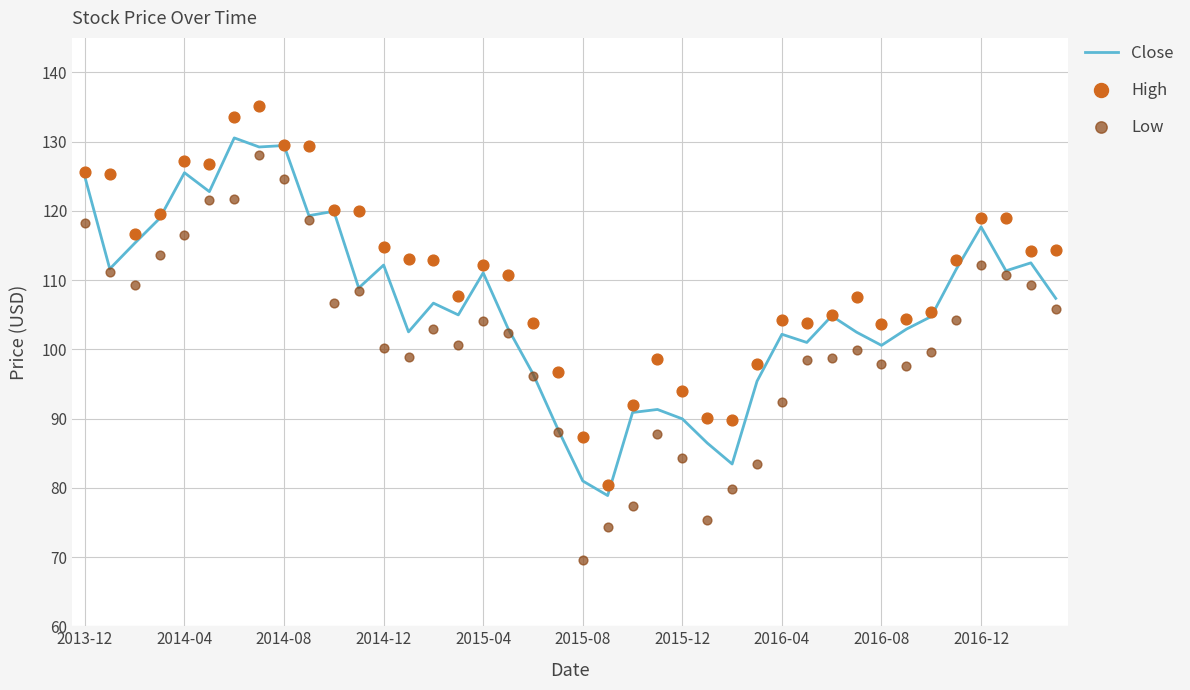

Is it true that Close equals 117.7 at 2016-12?

True